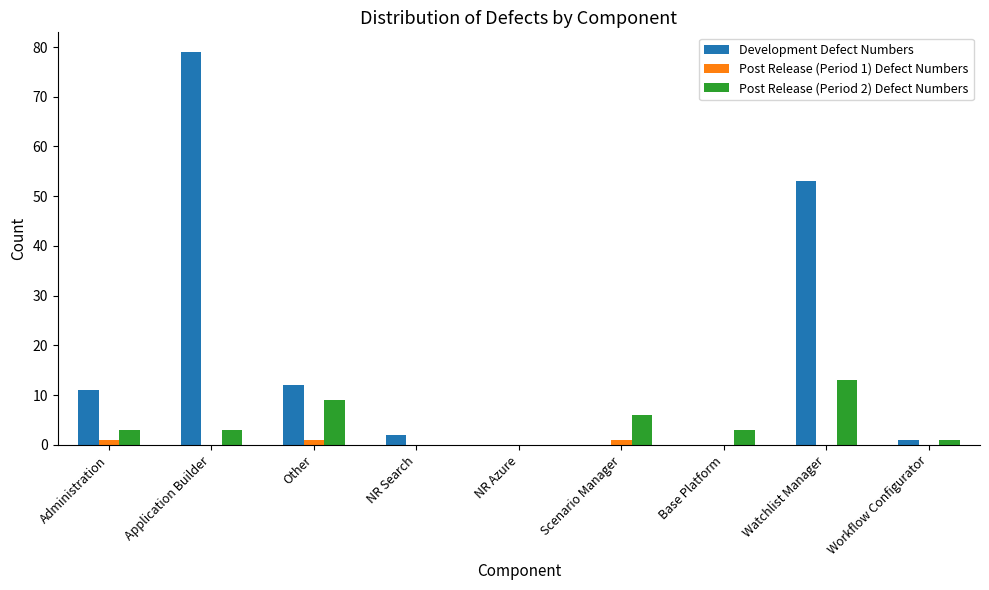

Between Administration and Watchlist Manager, which series saw the biggest shift?

Development Defect Numbers